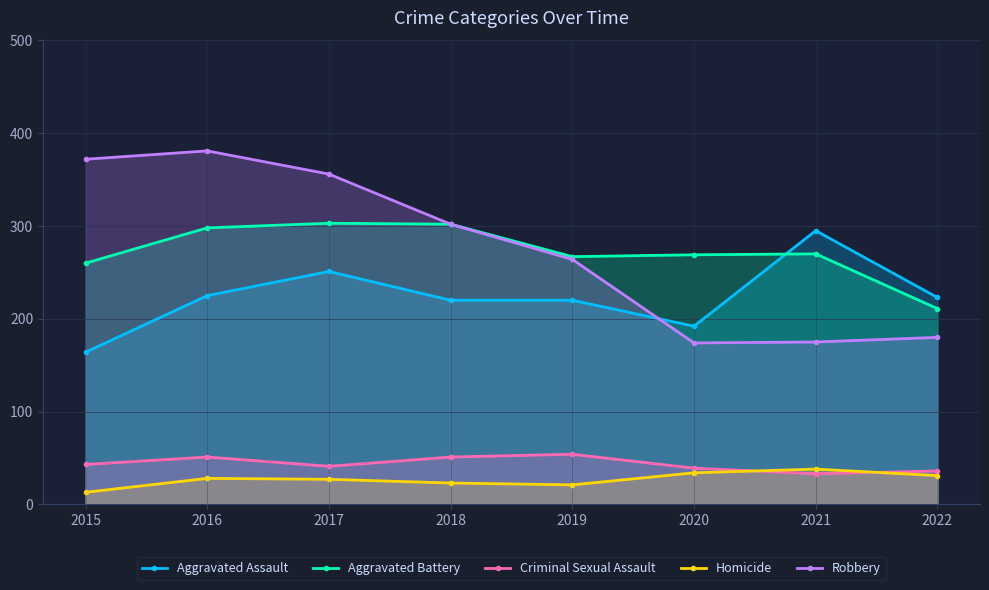

What is the highest value of the Criminal Sexual Assault series?

54